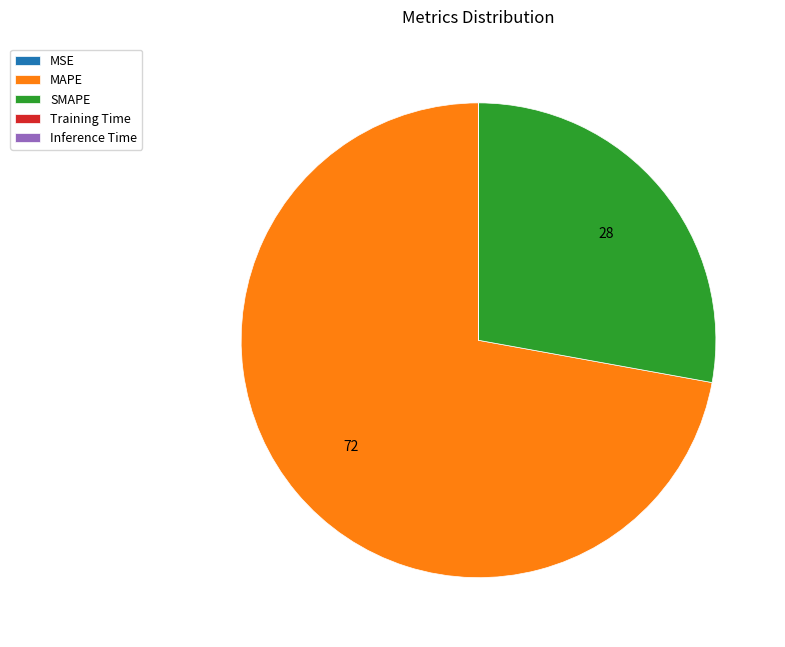

Which slice is the largest?

MAPE